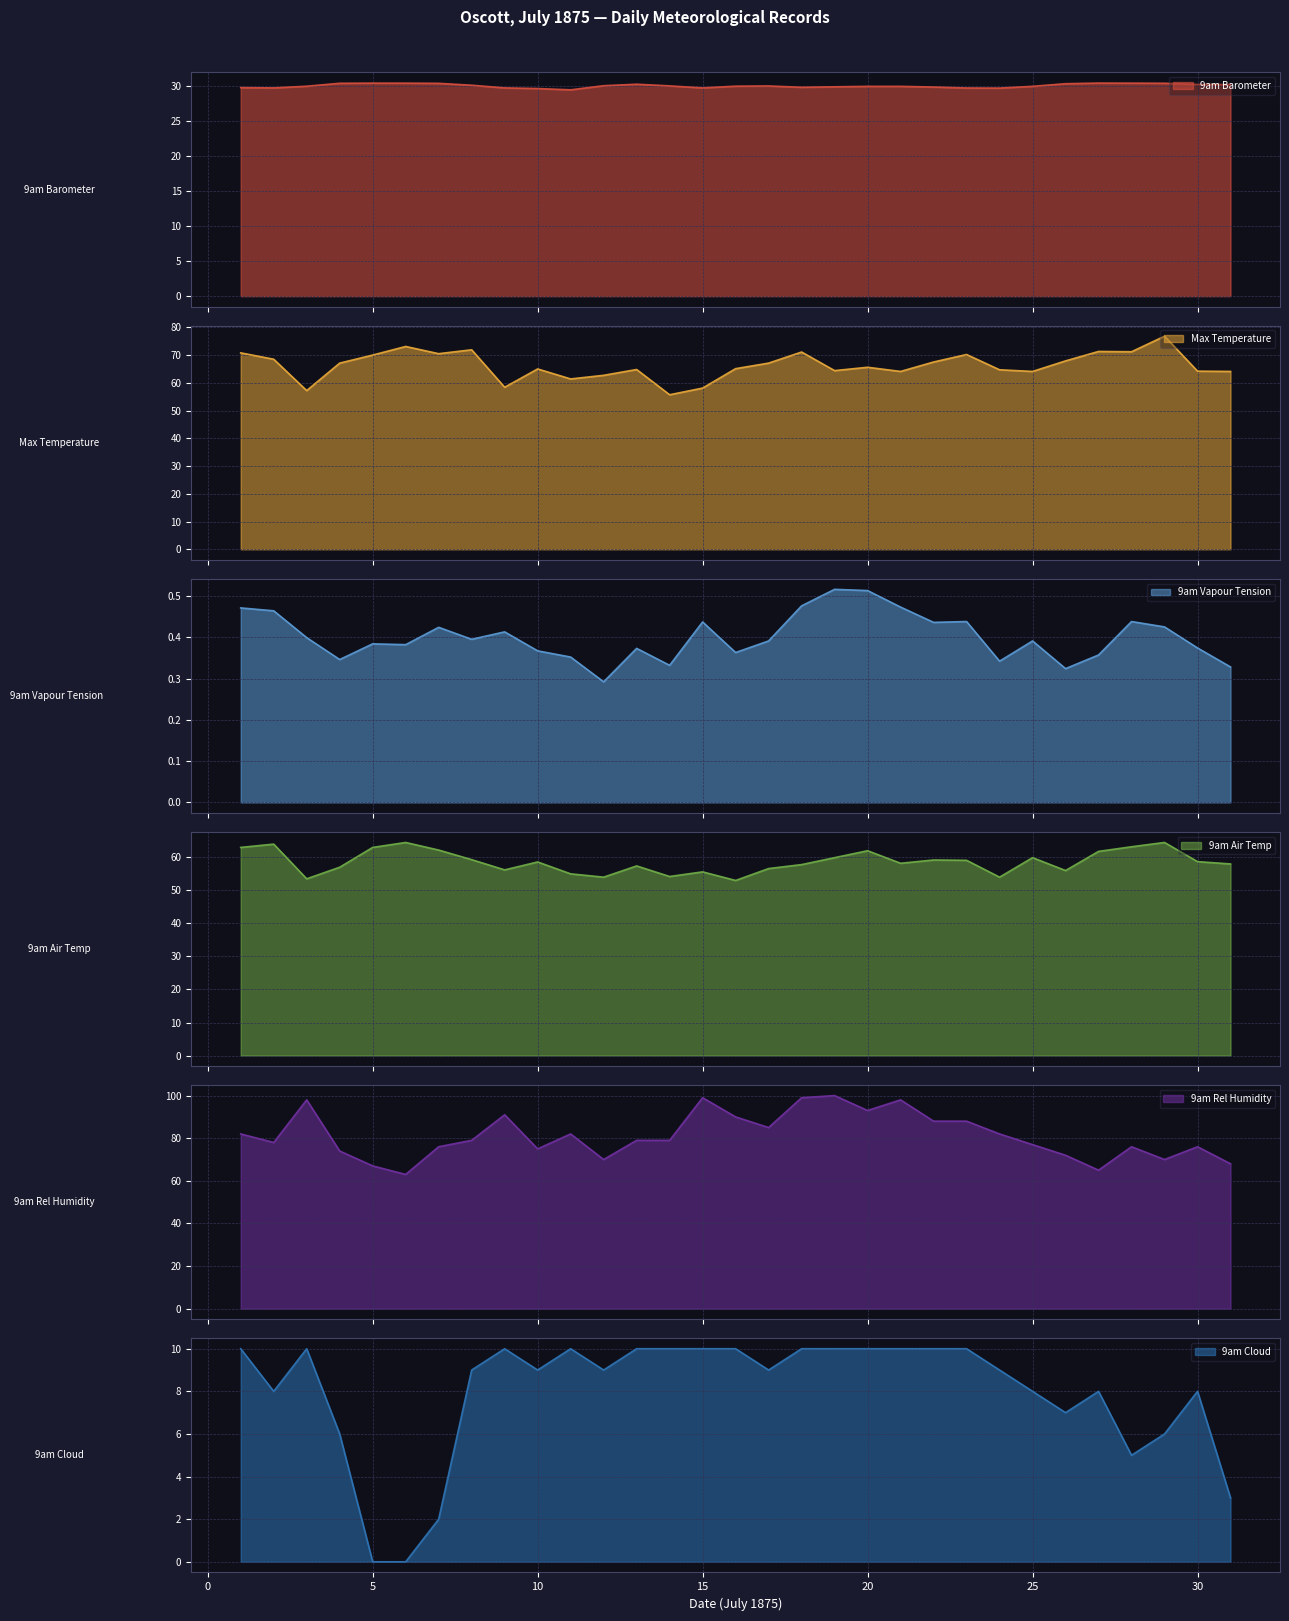

Between 16 and 12, which is larger?

12